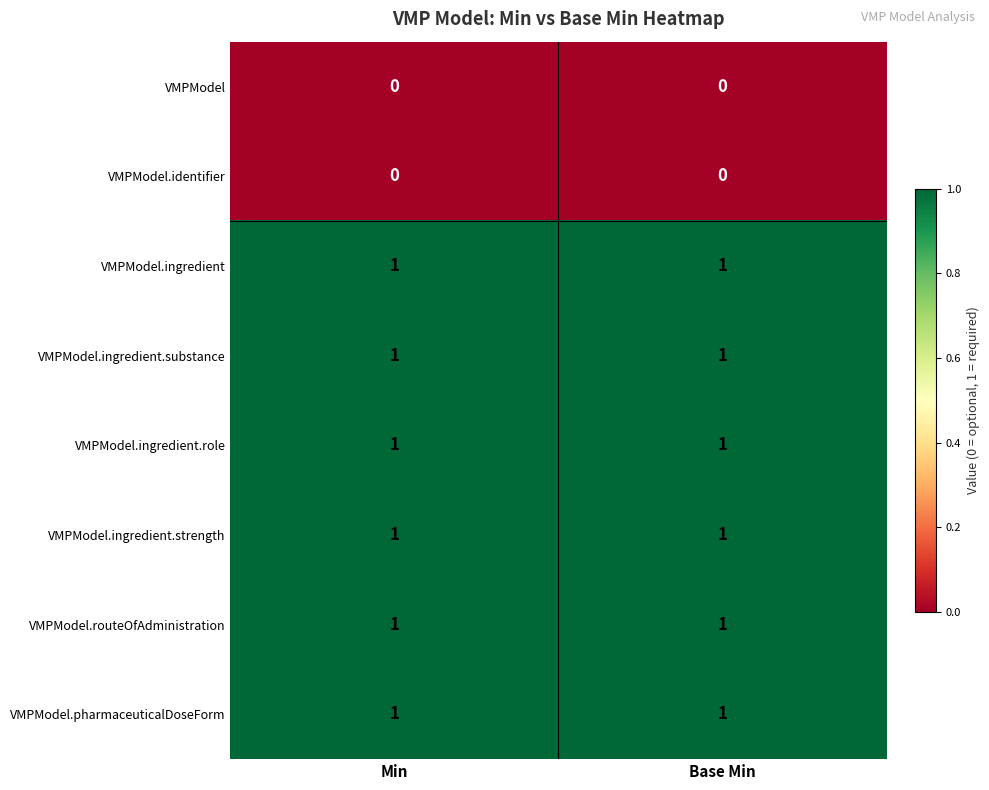

Is it true that VMPModel.pharmaceuticalDoseForm equals 1 at Base Min?

True